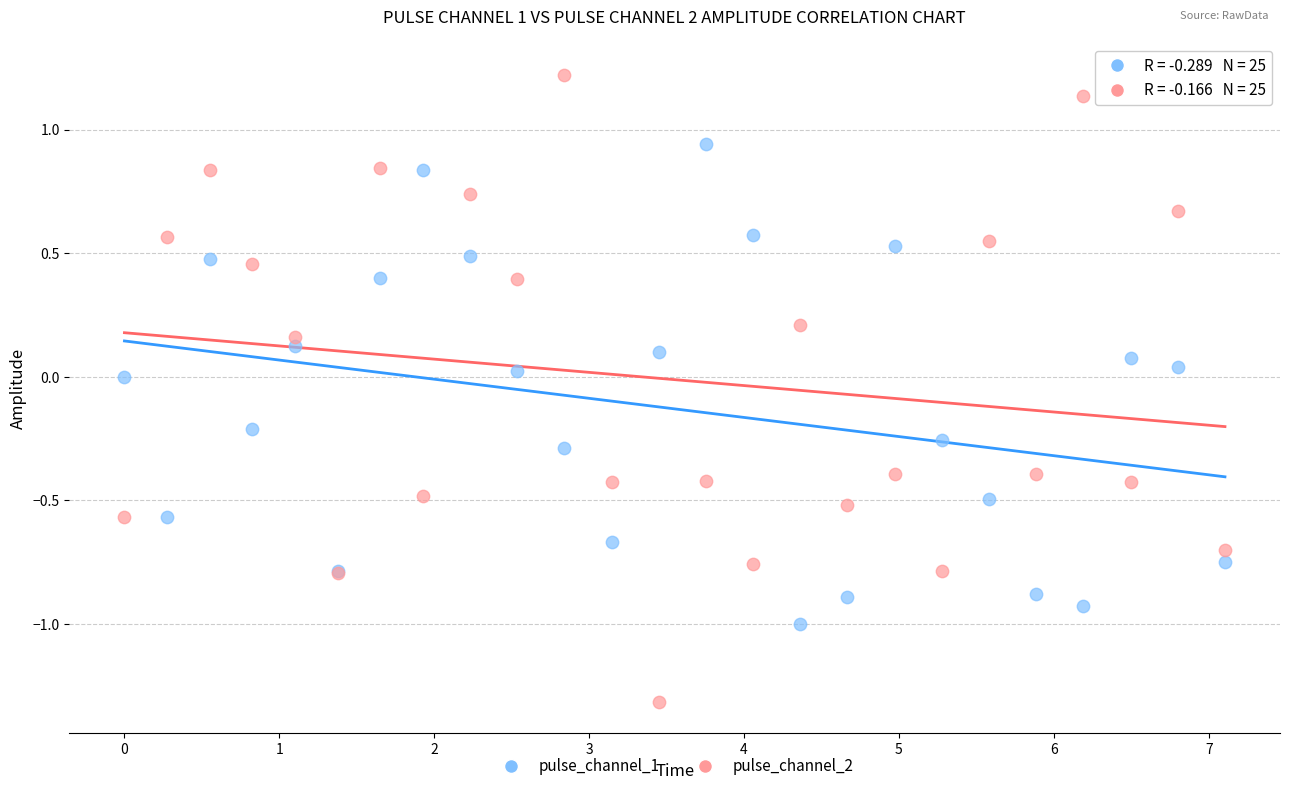

Which series reaches the maximum Y coordinate?

pulse_channel_2